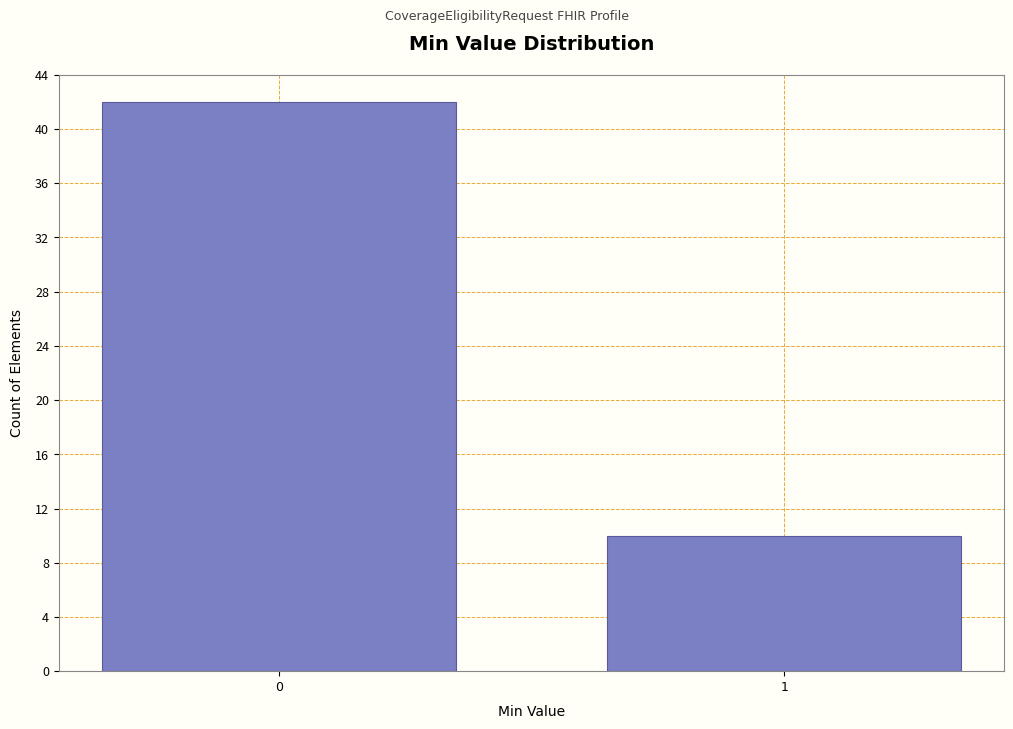

Reading left to right, extract all data points from this chart.

42	10